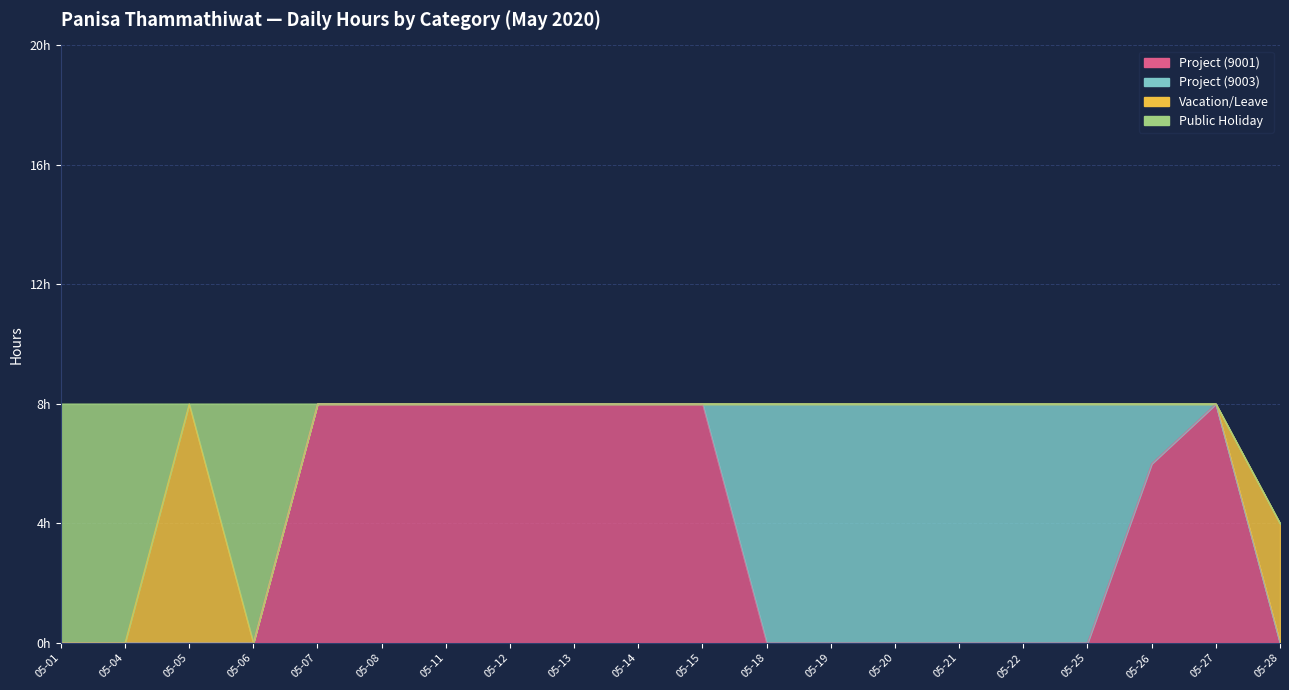

At how many categories does at least one series exceed 5?

19